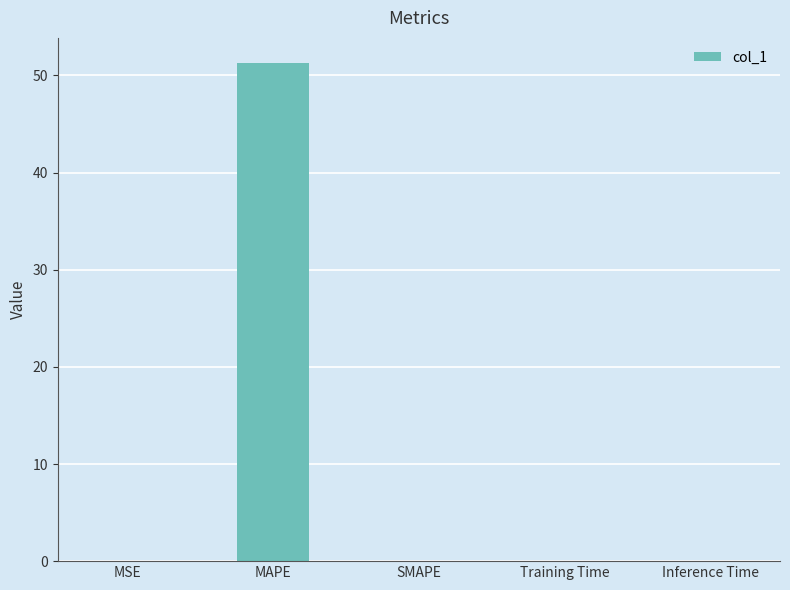

True or false: the data shows 18.7 at SMAPE.

False